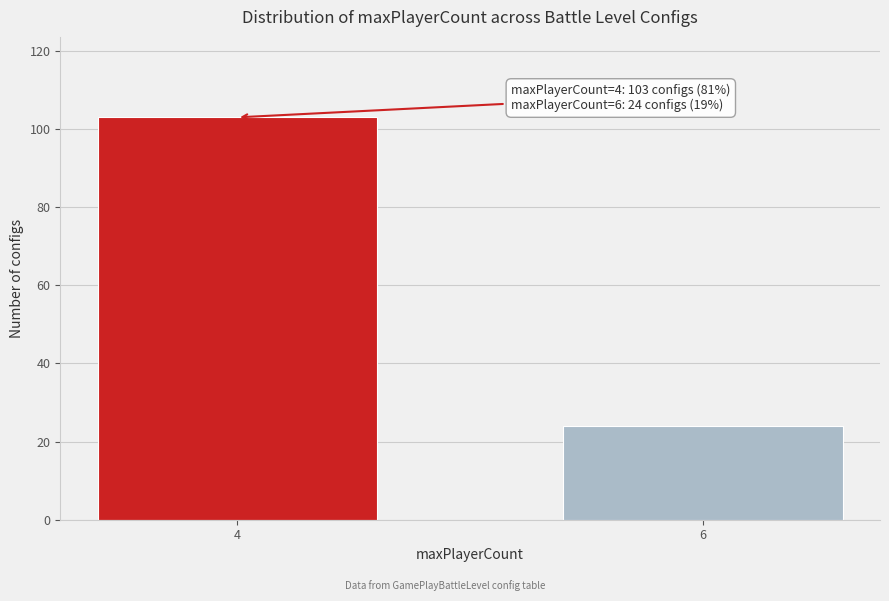

Reading right to left, list all the values displayed in this chart.

6=24	4=103